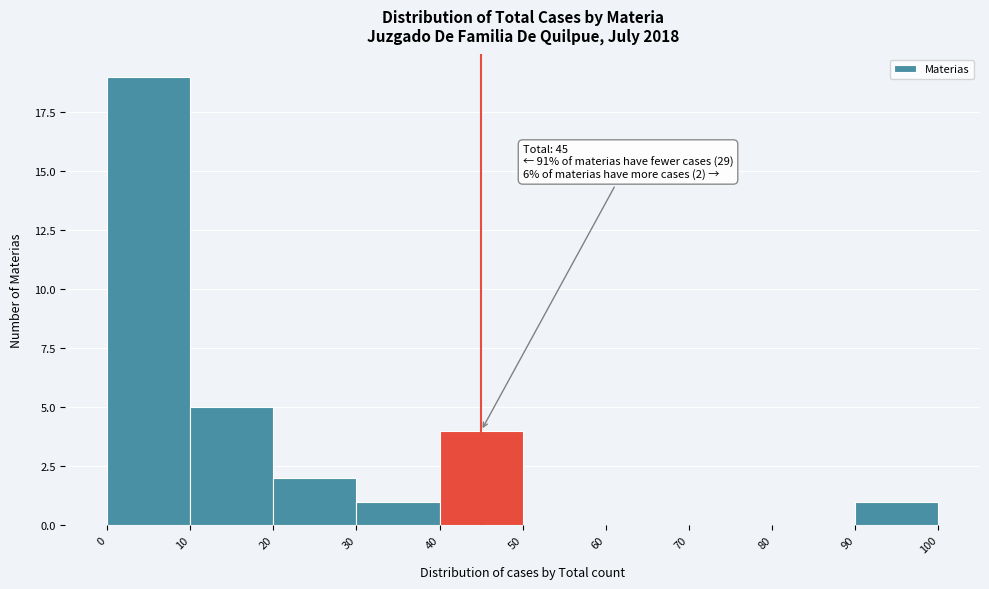

Over which range of the x-axis is the bar tallest?

0 to 10